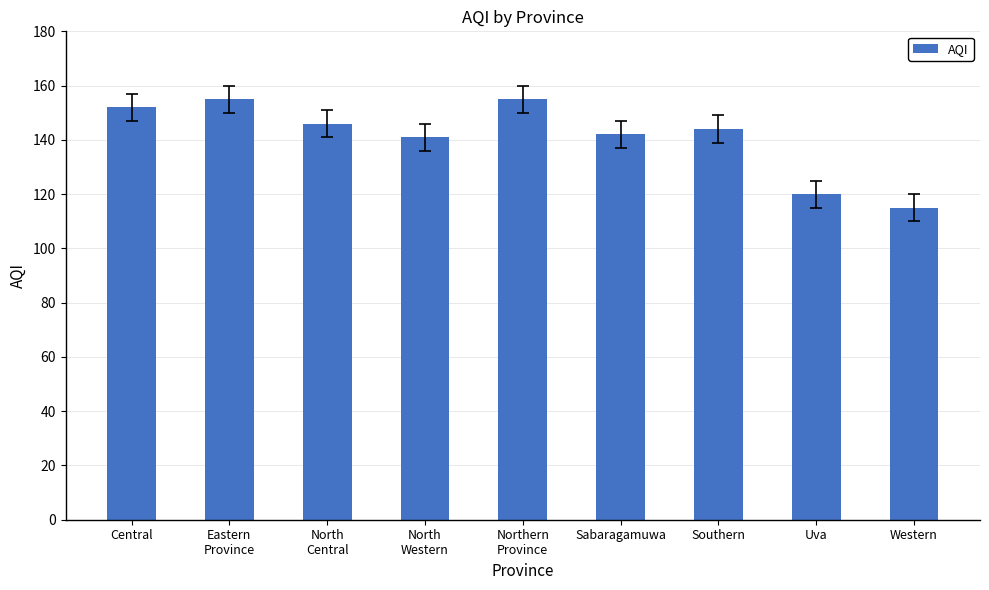

Is it true that the value at Central is 152?

True